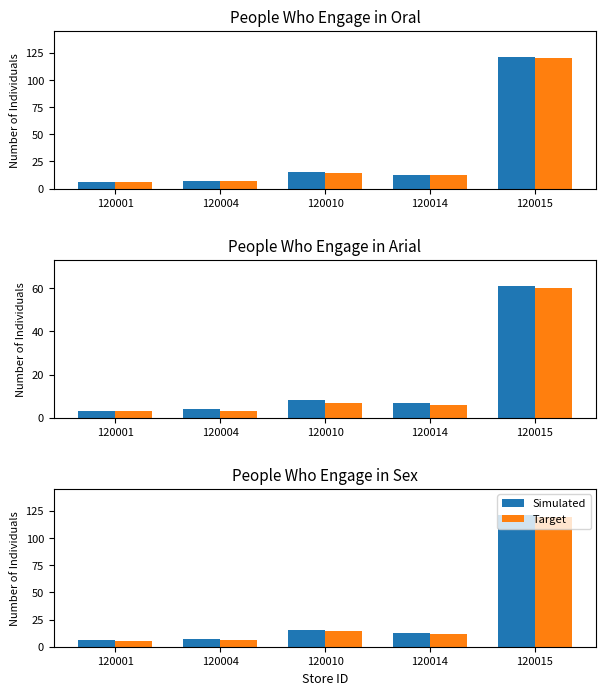

Is it true that Simulated equals 7 at 120004?

True